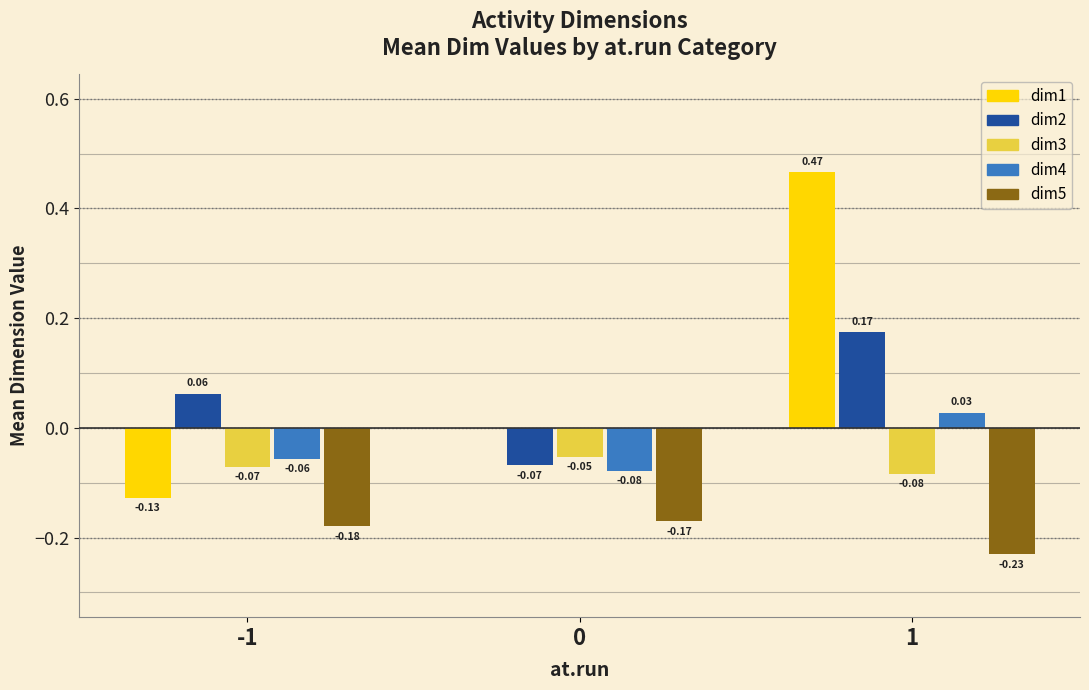

Is the value of dim3 at 1 greater than the value of dim4 at 1?

No